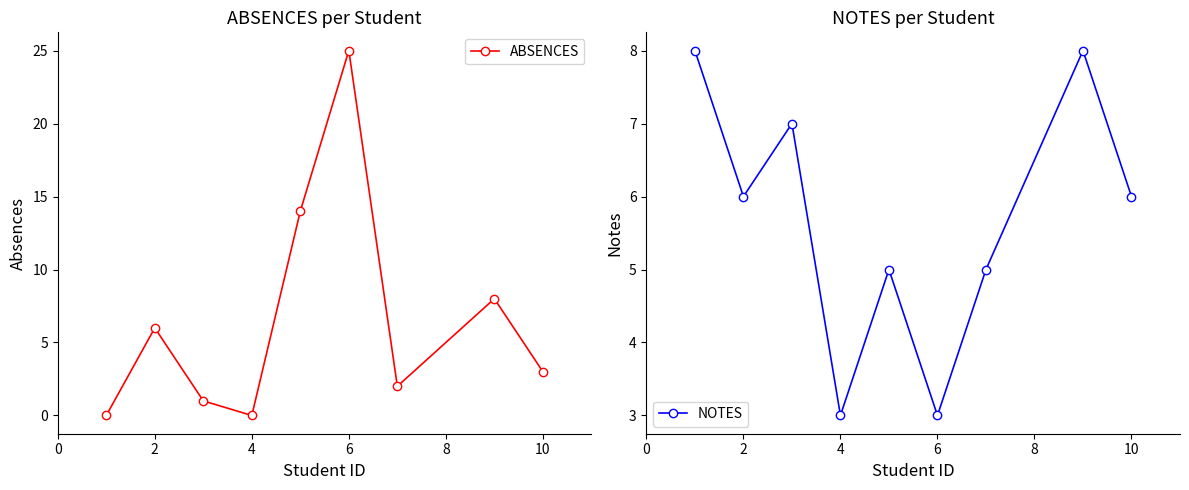

True or false: ABSENCES has more than 1 points higher than both neighbors.

True